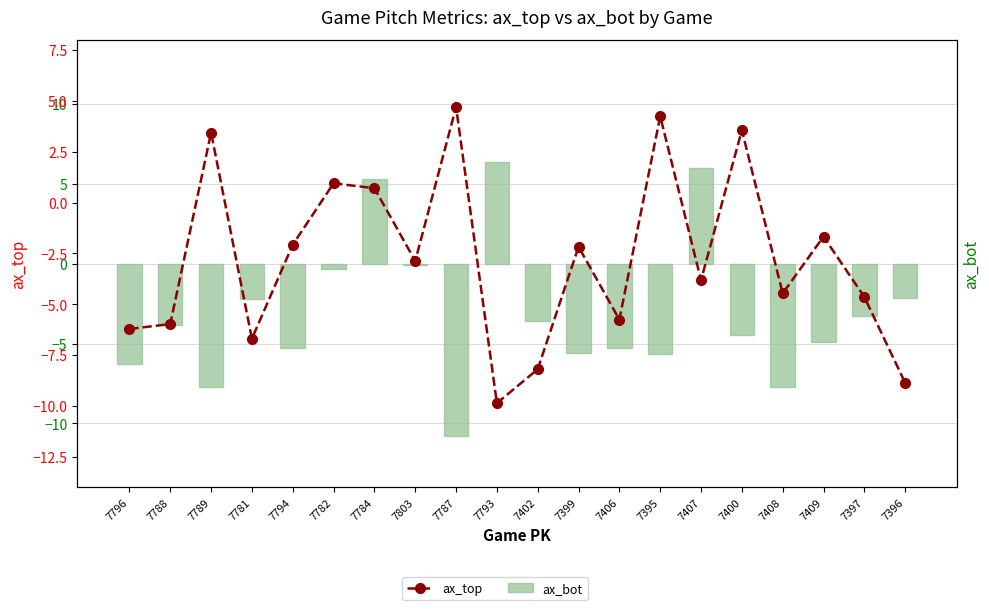

At which label does ax_bot first exceed -3?

7781